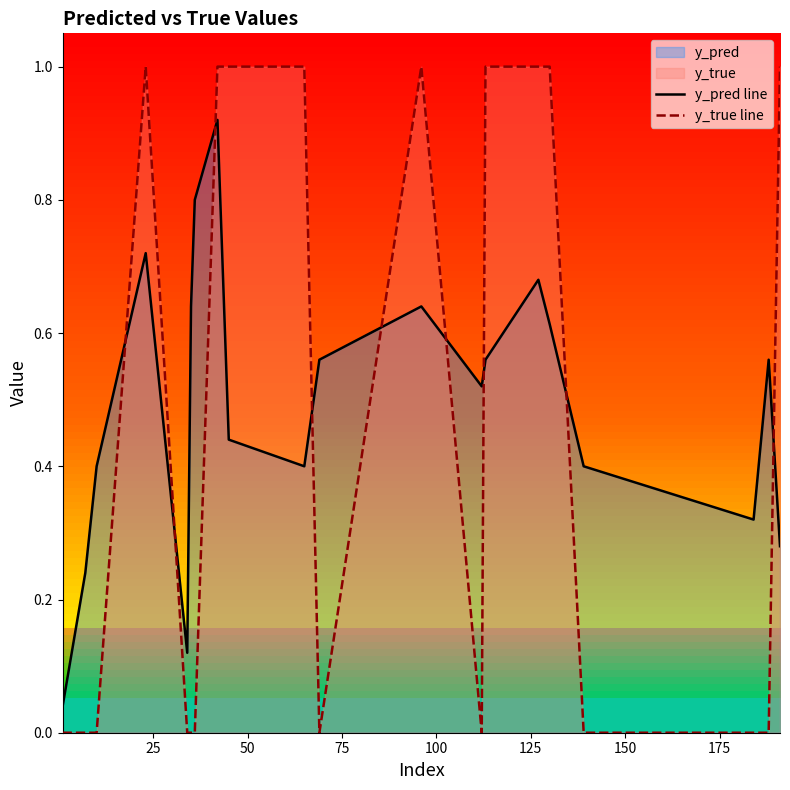

True or false: y_true line and y_pred line cross at least once.

True